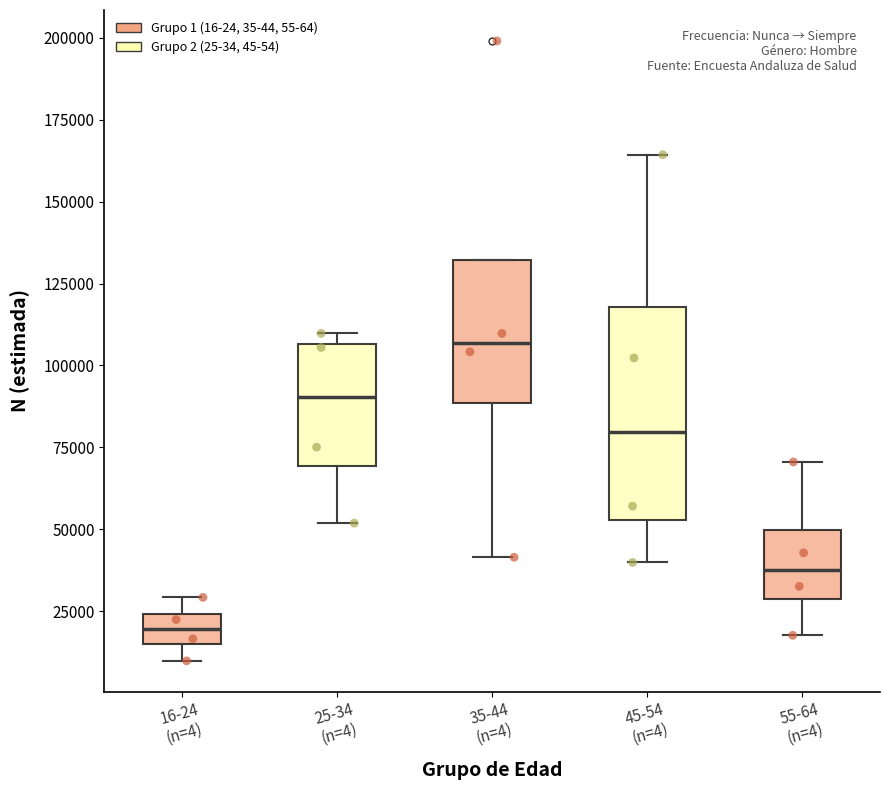

Reading left to right, transcribe this box plot: for each box, give where its median line is, the range the box spans, and where its two whiskers end, as read against the y-axis. The values are not printed on the chart, so give them approximately, as read against the axis.

16-24 (n=4): median 20000, box 15000 to 25000, whiskers 10000 to 30000
25-34 (n=4): median 90000, box 70000 to 105000, whiskers 50000 to 110000
35-44 (n=4): median 105000, box 90000 to 130000, whiskers 40000 to 130000
45-54 (n=4): median 80000, box 55000 to 120000, whiskers 40000 to 165000
55-64 (n=4): median 40000, box 30000 to 50000, whiskers 20000 to 70000